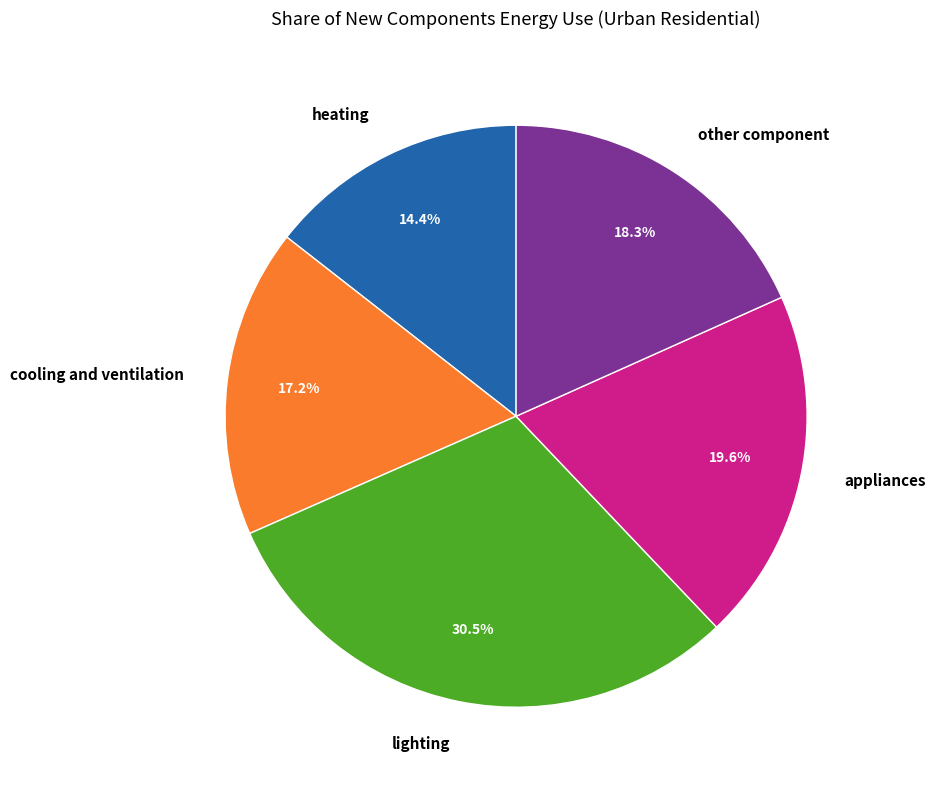

To the nearest percent, what is the average slice percentage?

20%